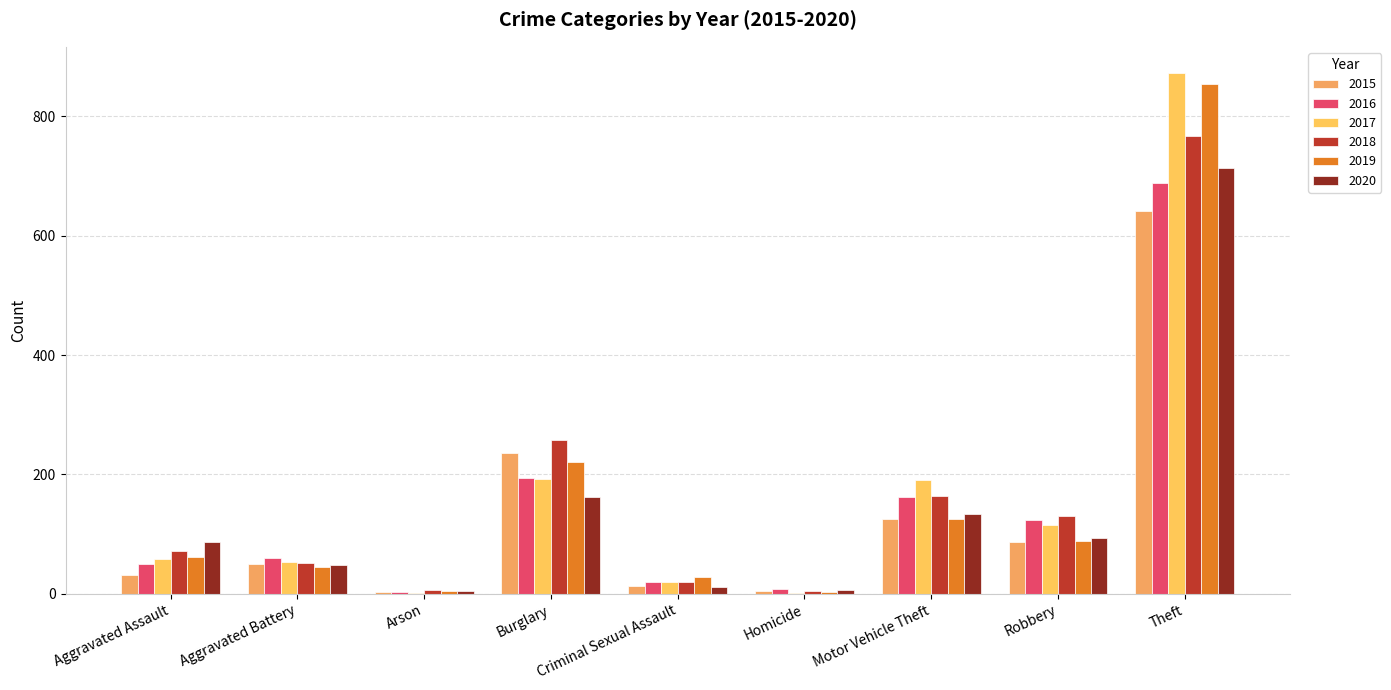

At how many categories does at least one series exceed 68?

5